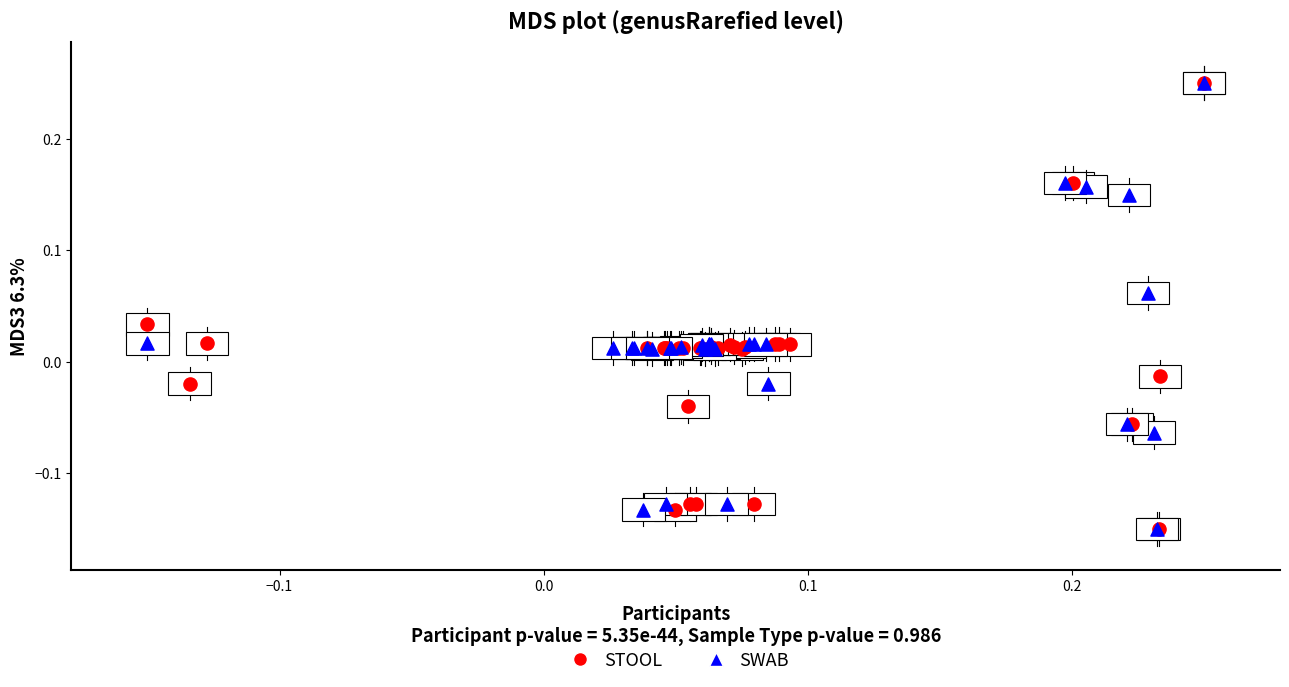

What are all the series names shown in the legend?

STOOL, SWAB